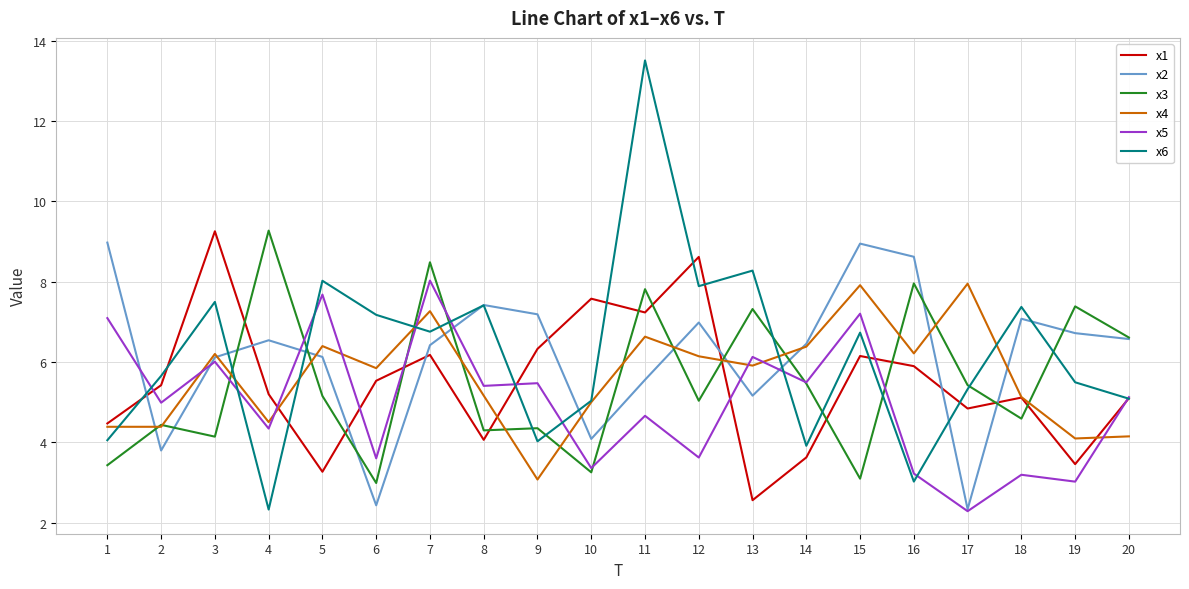

Is it true that x6 equals 7.9 at 12?

True